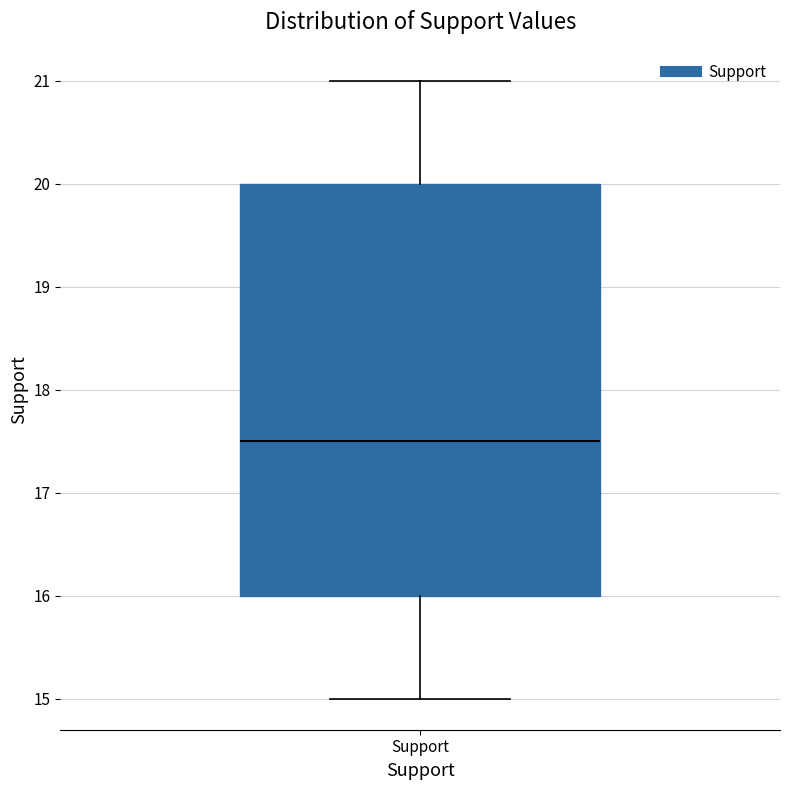

Transcribe this box plot: give where the median line is, the range the box spans, and where the two whiskers end, as read against the y-axis. The values are not printed on the chart, so give them approximately, as read against the axis.

median 17.5, box 16.0 to 20.0, whiskers 15.0 to 21.0